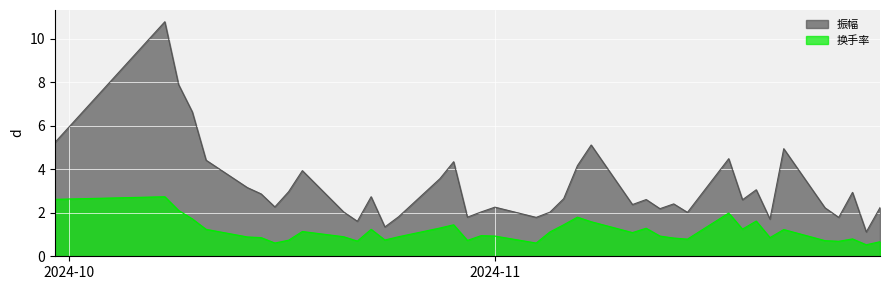

Which series has the widest spread of values?

振幅